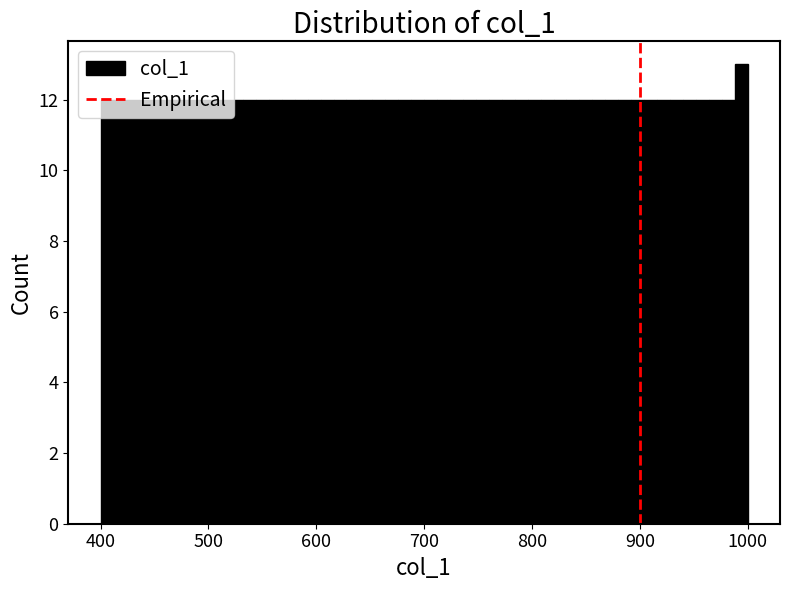

Around what value on the x-axis is the tallest bar? Give the approximate position of its centre, as read against the axis.

990